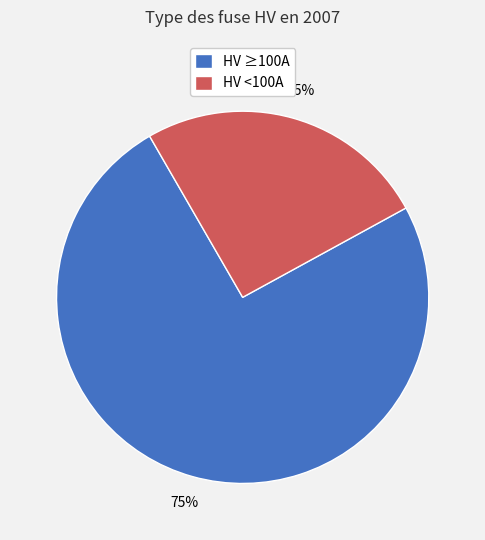

Is it true that HV ≥100A is 75% of the pie?

True